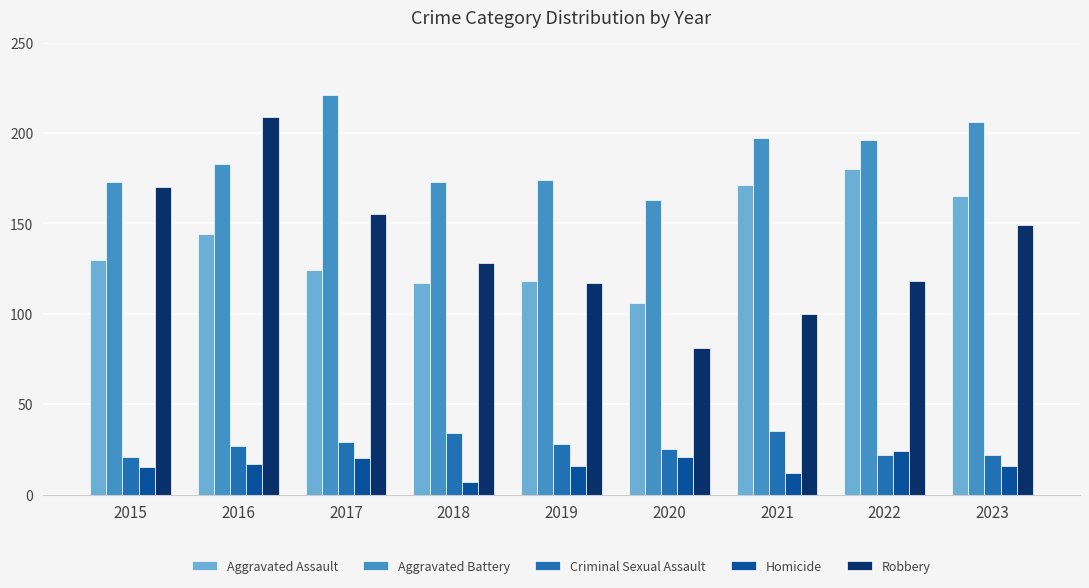

What is the greatest value displayed?

221